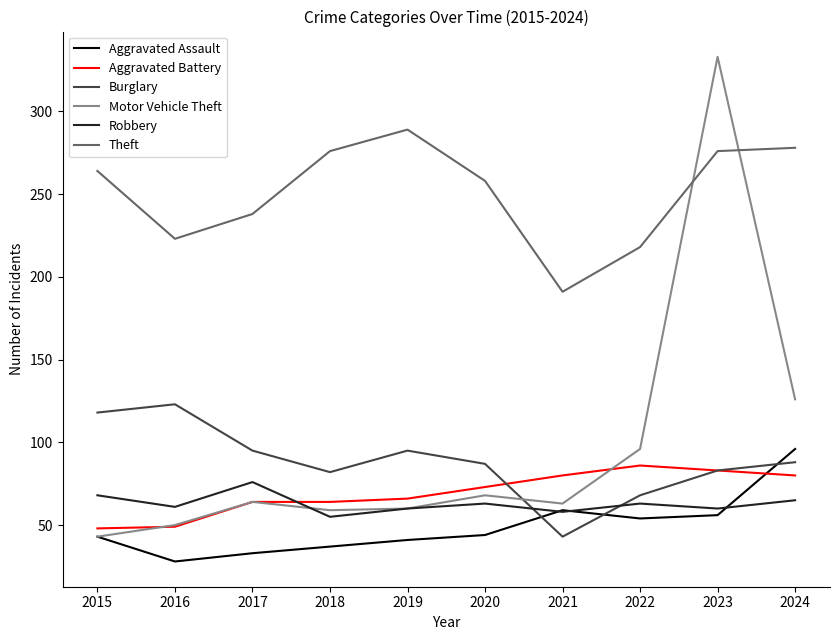

What are all the series names shown in the legend?

Aggravated Assault, Aggravated Battery, Burglary, Motor Vehicle Theft, Robbery, Theft